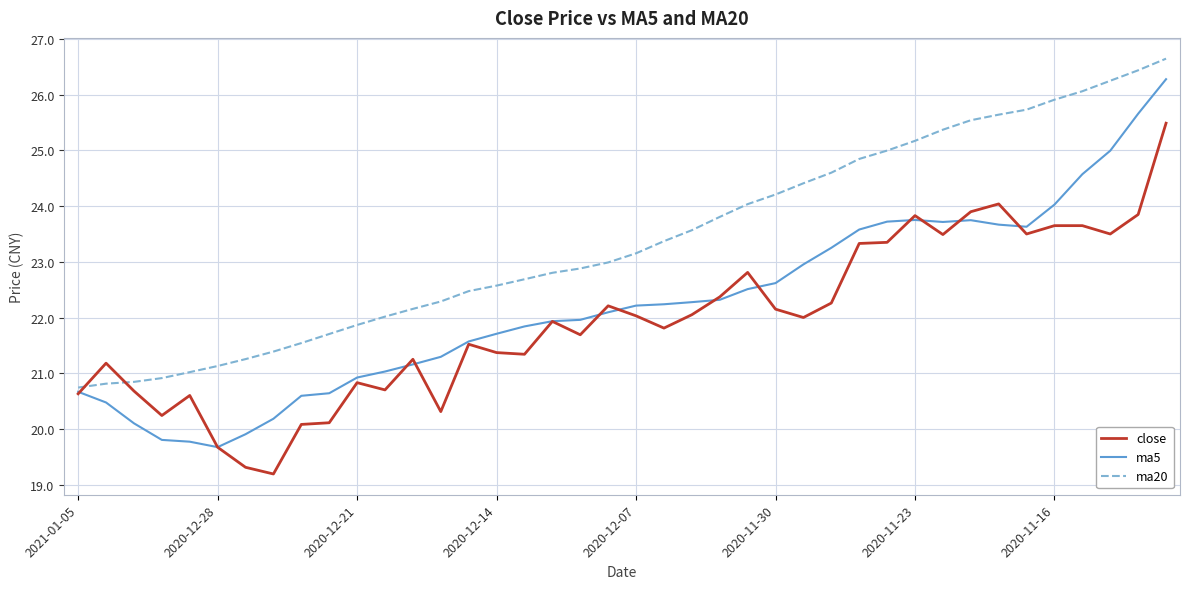

Which series has the largest total across all categories?

ma20